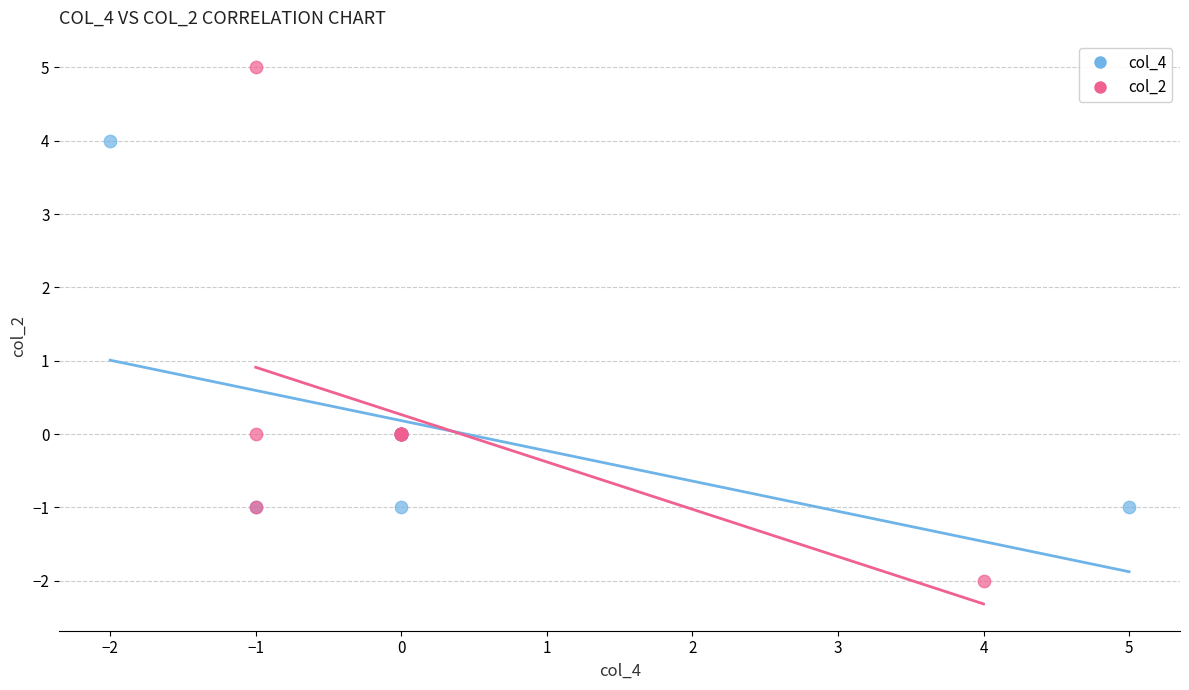

Which series contains the lowest Y value?

col_2